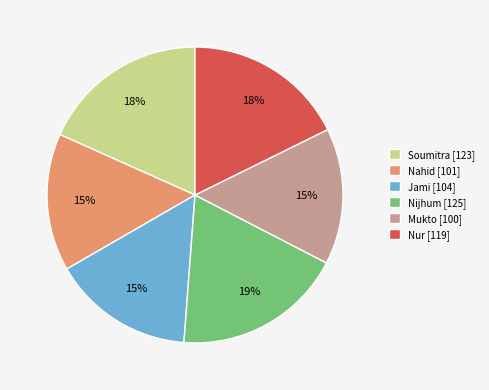

The Soumitra slice represents 18% of the pie. True or false?

True